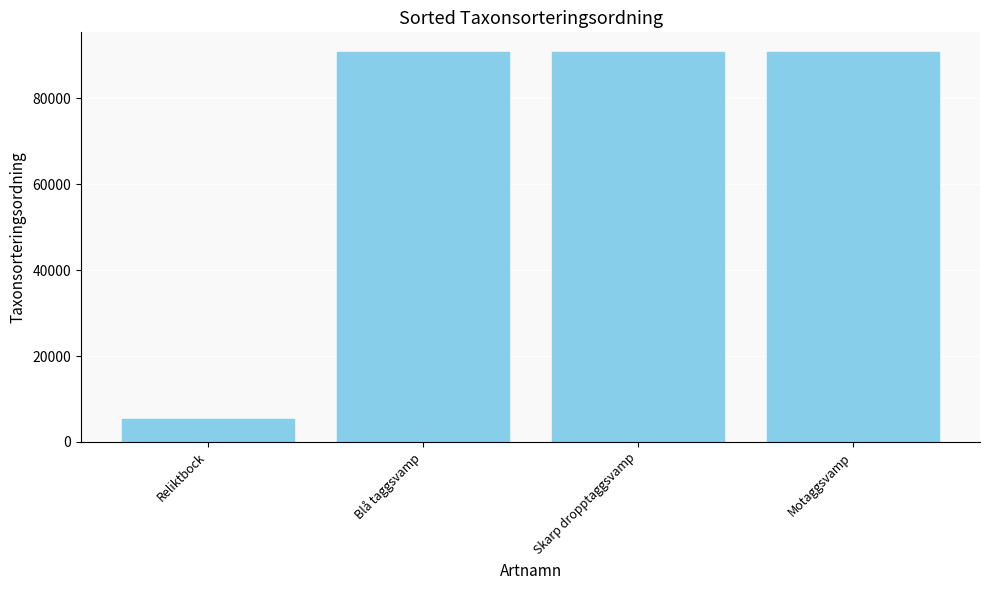

What is the difference between the values at Motaggsvamp and Blå taggsvamp?

29